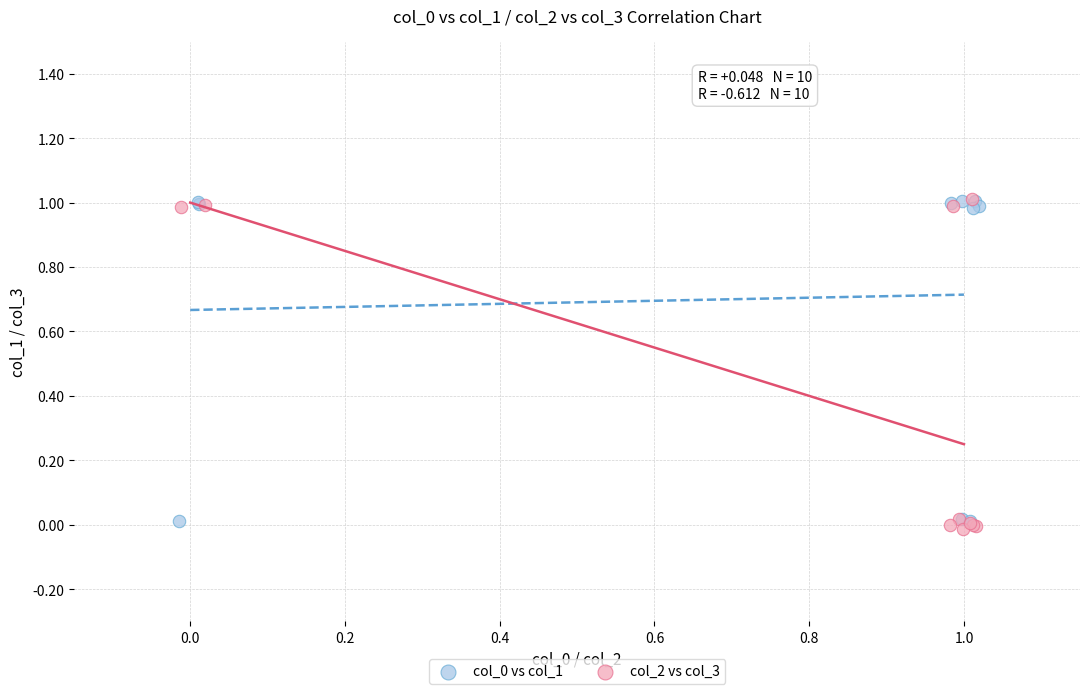

Which series has the widest spread of Y values?

col_2 vs col_3